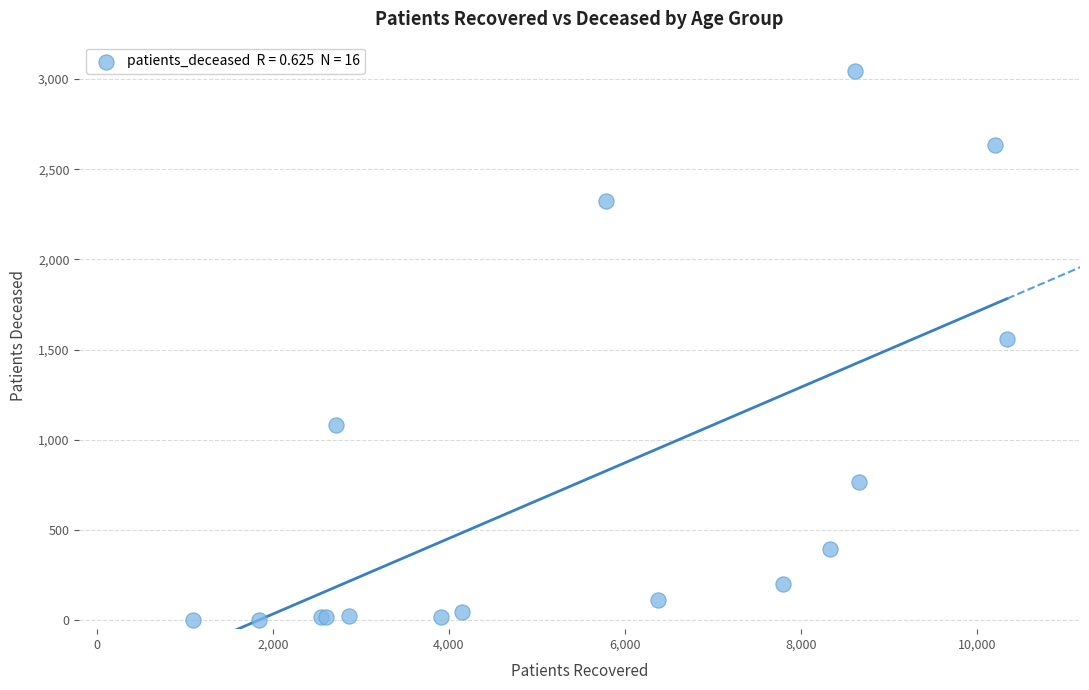

What Y value in the scatter plot is closest to 1525?

1561